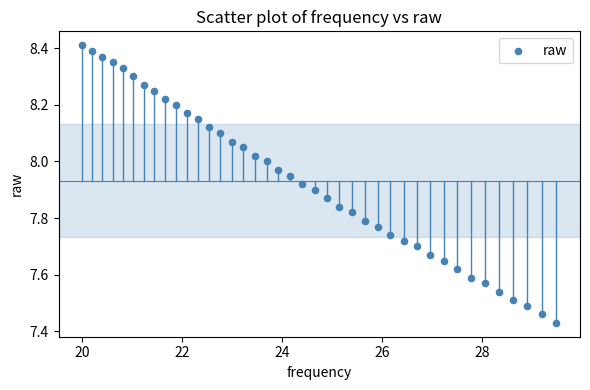

What is the range of Y values (max minus min)?

1.0